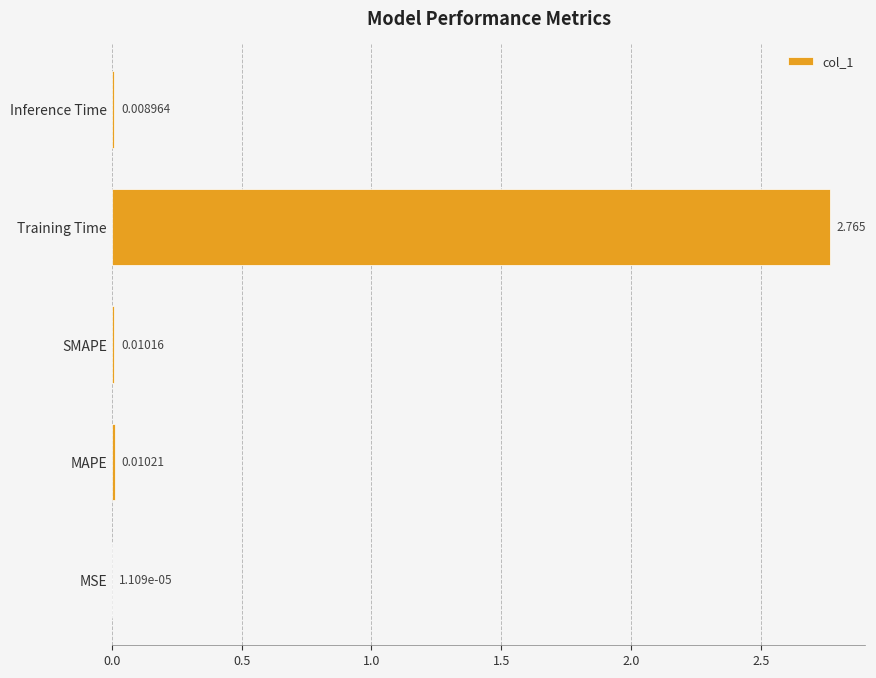

At which label is the value closest to 1?

MAPE